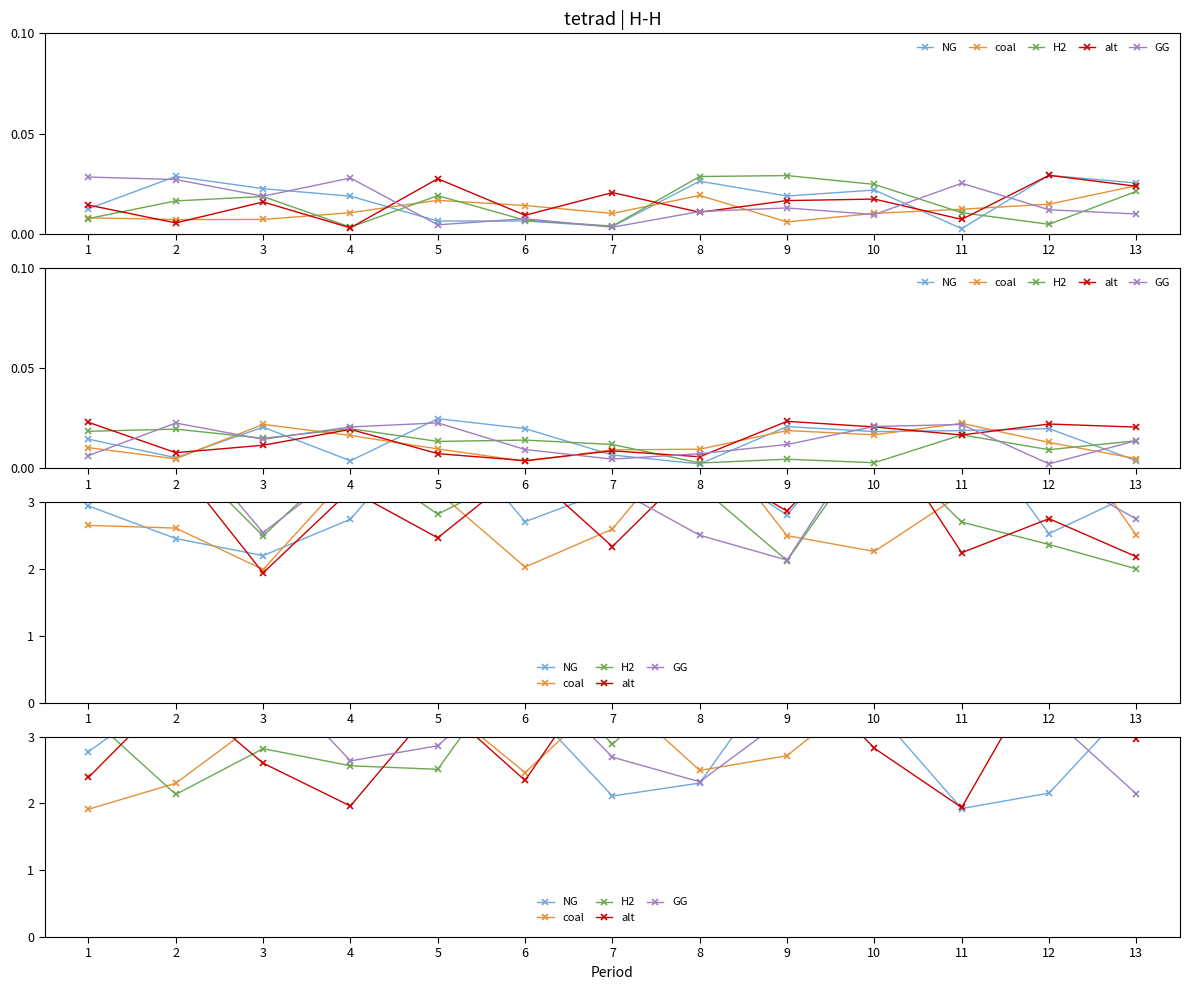

Is this an area chart (filled region under the line)?

No